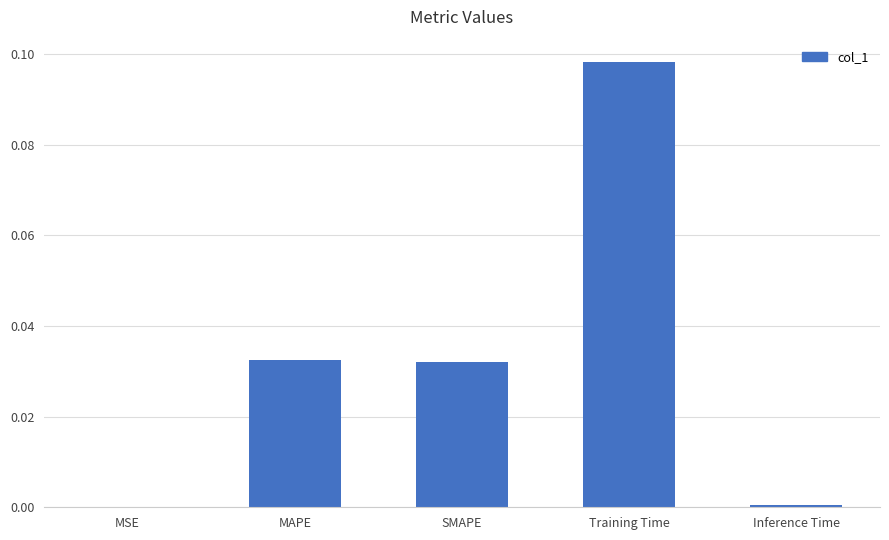

True or false: the data shows 0.0 at Inference Time.

True